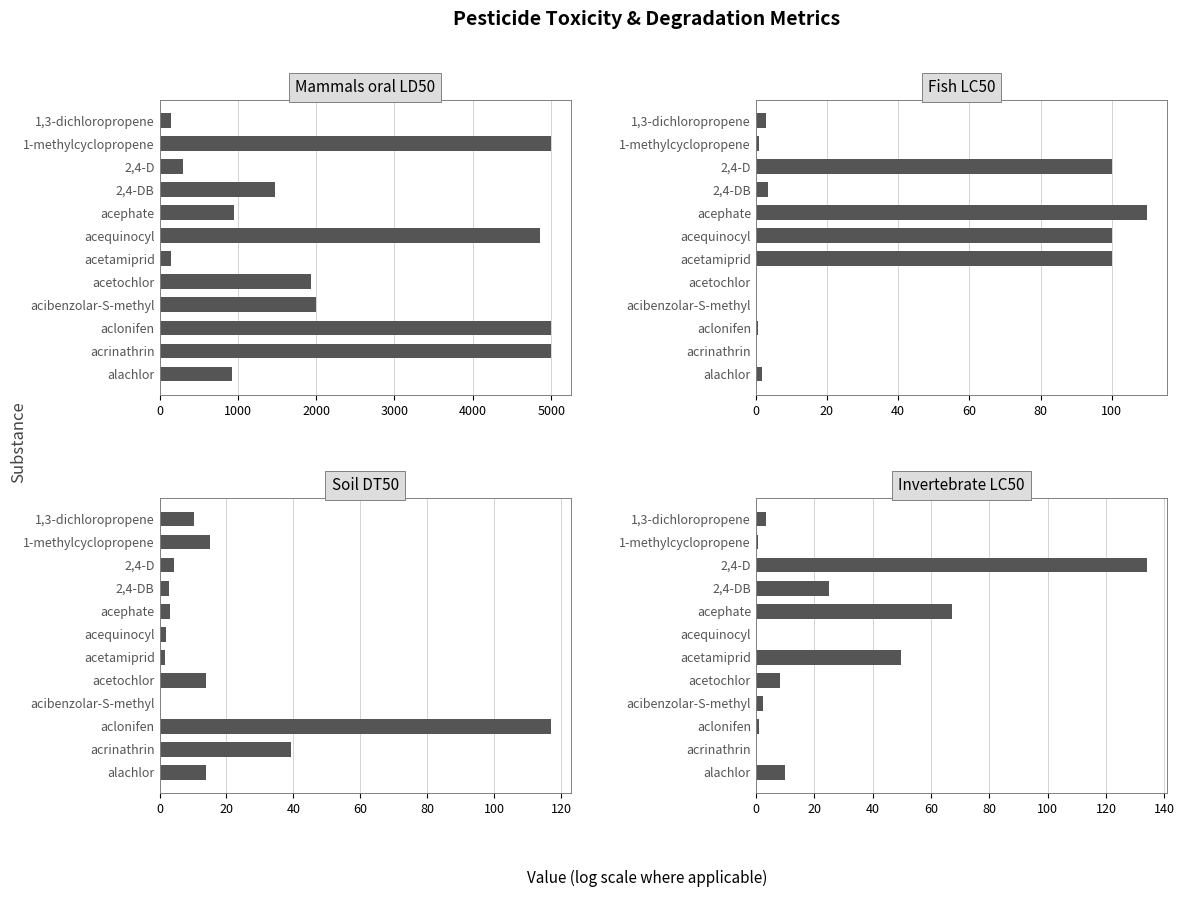

What is the average value of the Mammals oral LD50 series?

2310.4